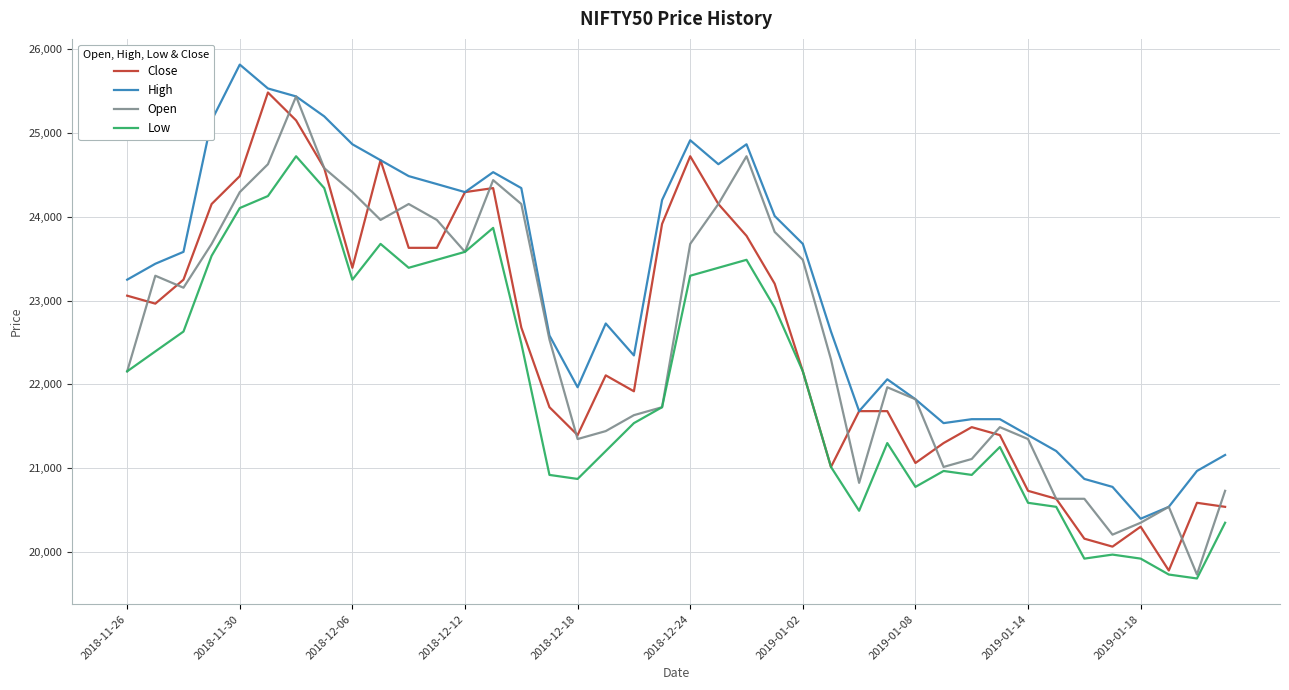

What is the lowest value of the Close series?

19779